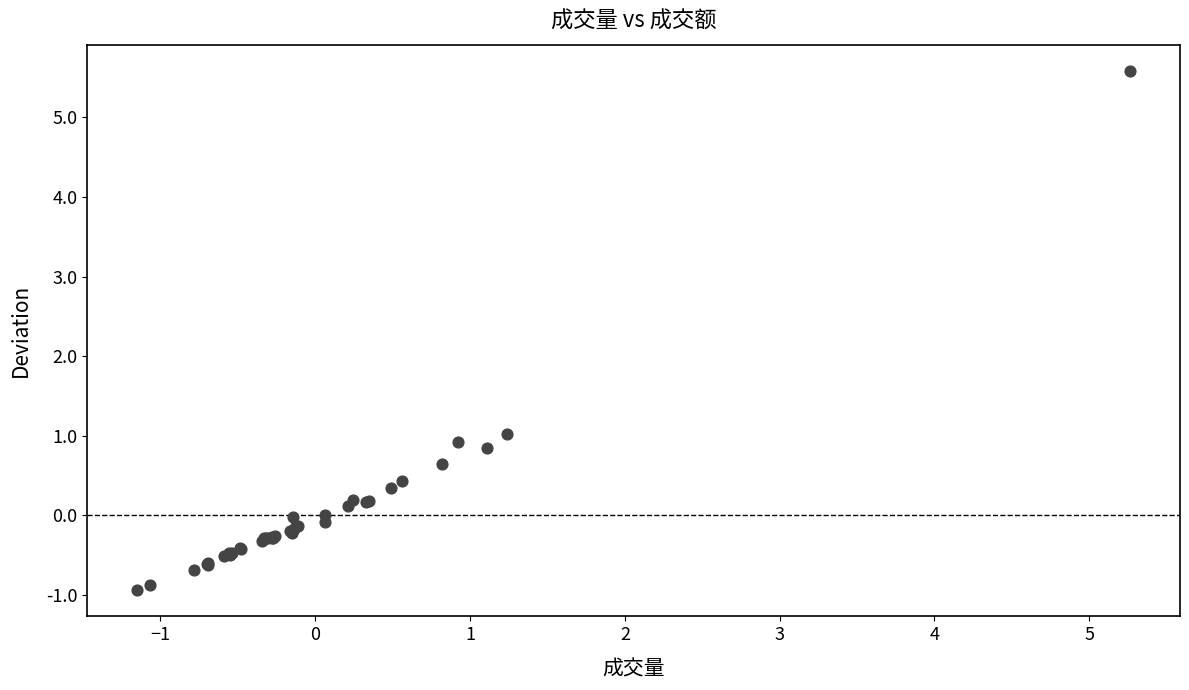

What Y value in the scatter plot is closest to 2?

1.0